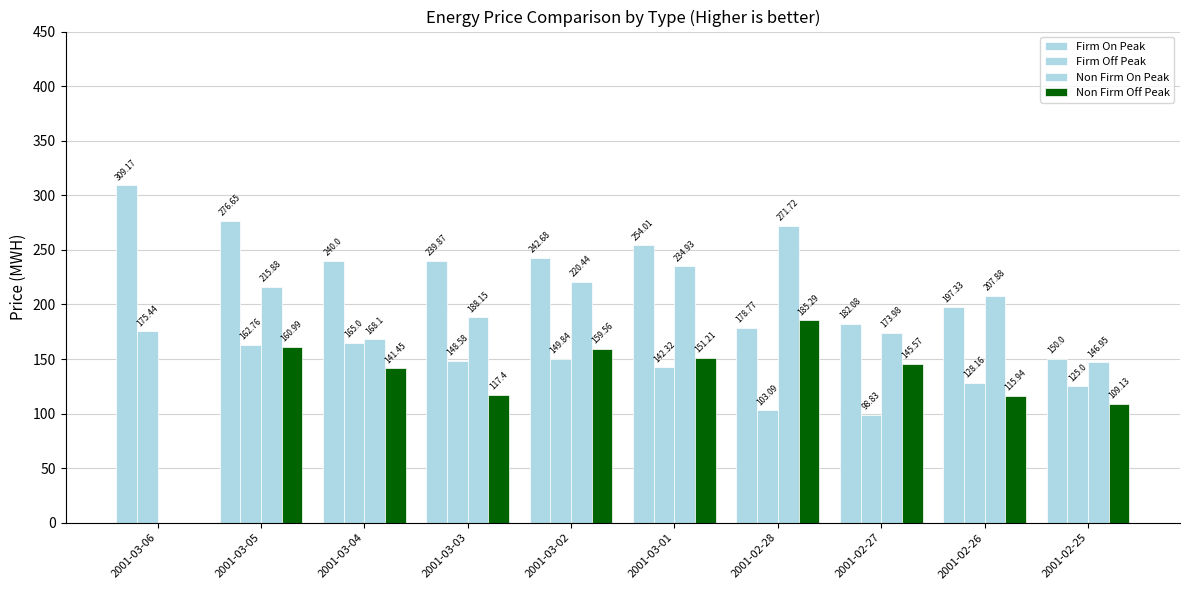

What is the highest value of the Non Firm On Peak series?

271.7